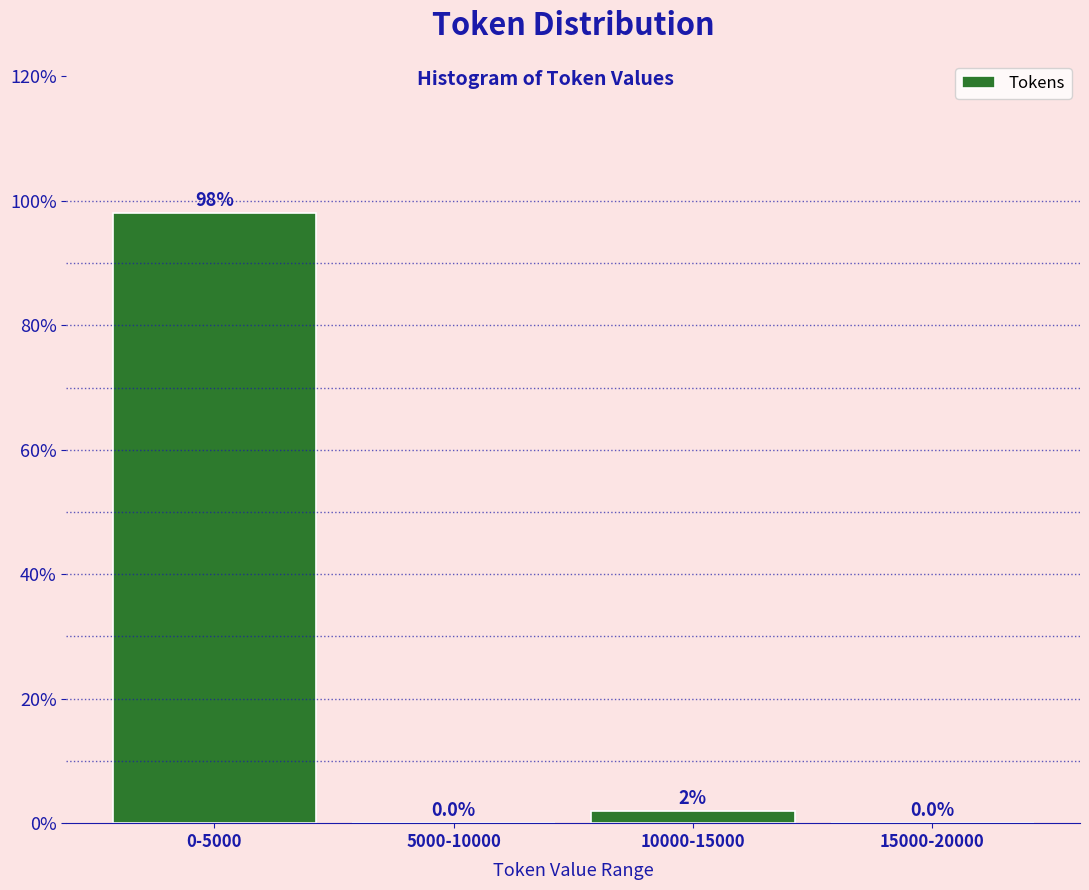

At which label is the value closest to 49?

10000-15000